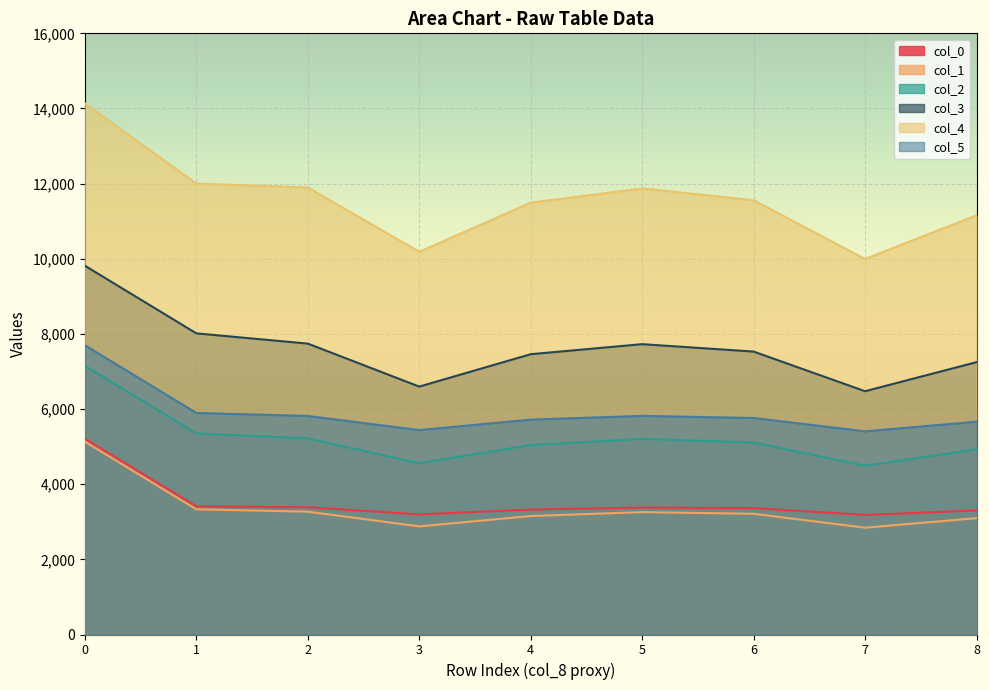

How many distinct data groups are displayed?

6